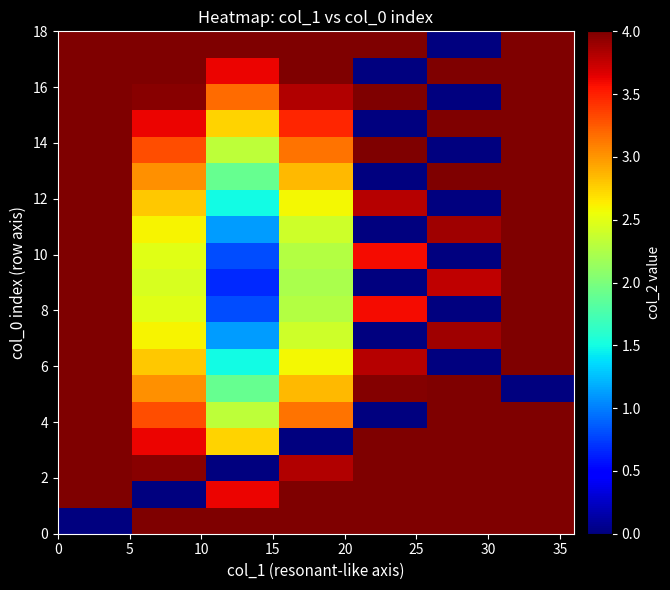

Count the number of data series in this chart.

19